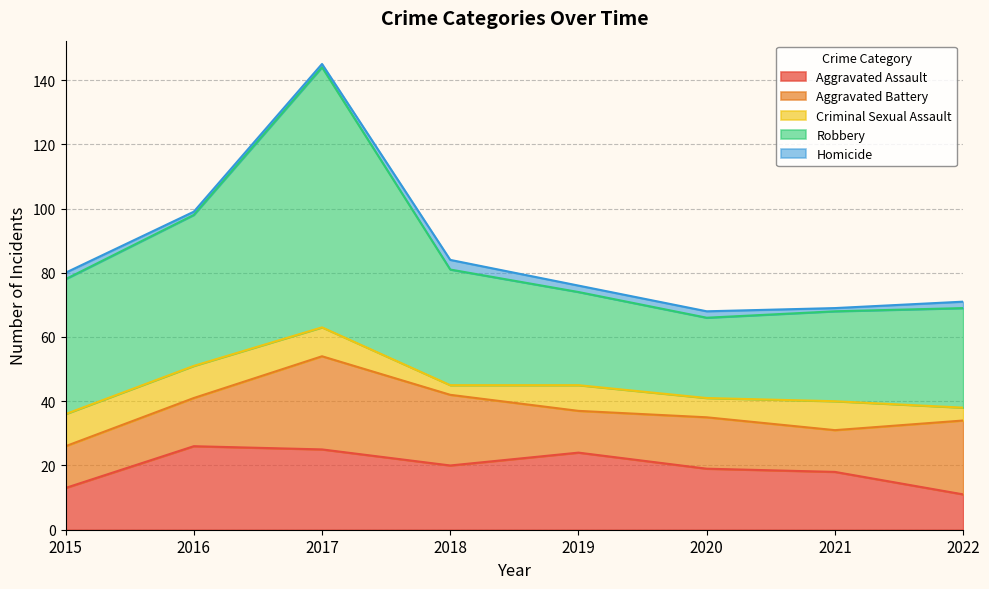

True or false: Aggravated Assault and Robbery intersect in this chart.

False